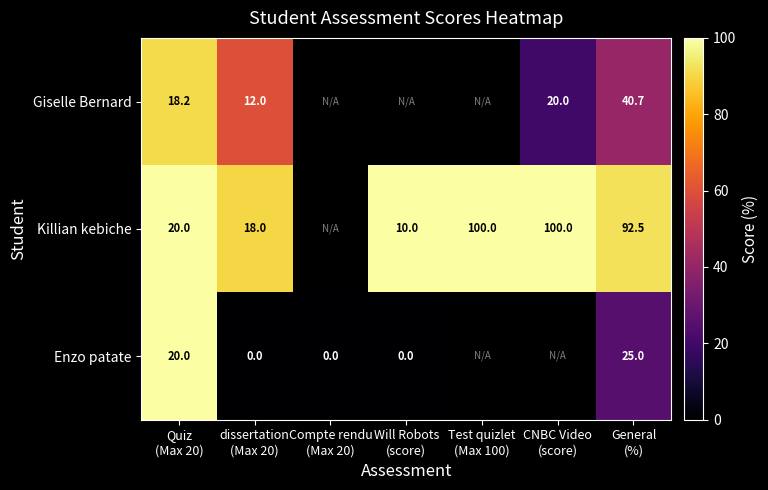

True or false: Killian kebiche has a value of 129.8 at dissertation (Max 20).

False